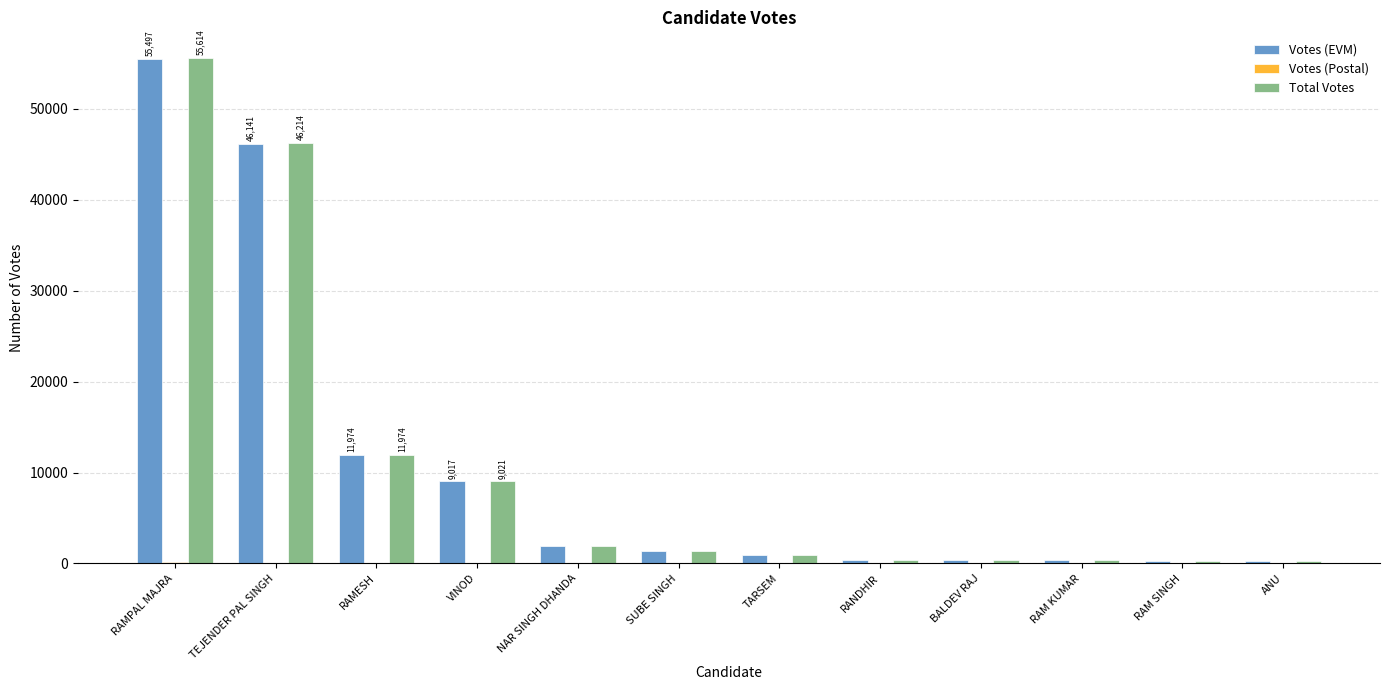

True or false: Total Votes has a value of 20135 at RAMESH.

False